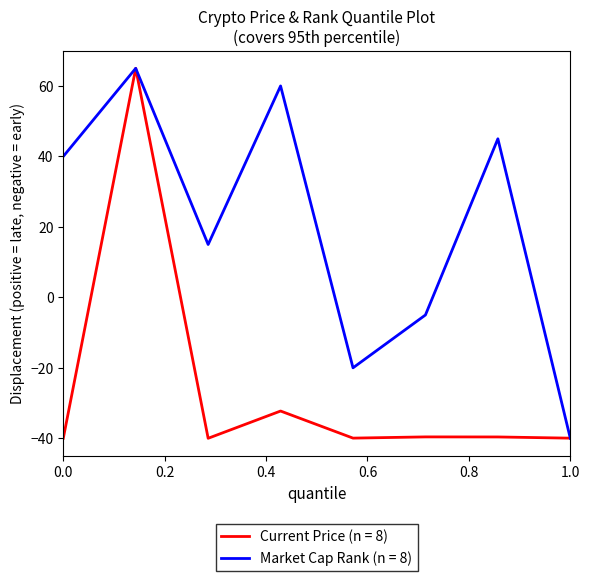

Which series has the largest total across all categories?

Market Cap Rank (n = 8)